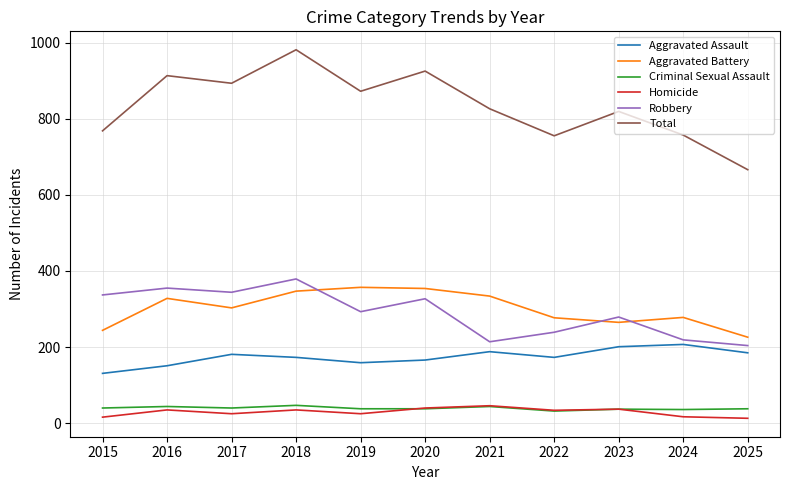

What is the difference between the highest and lowest values at 2019?

847